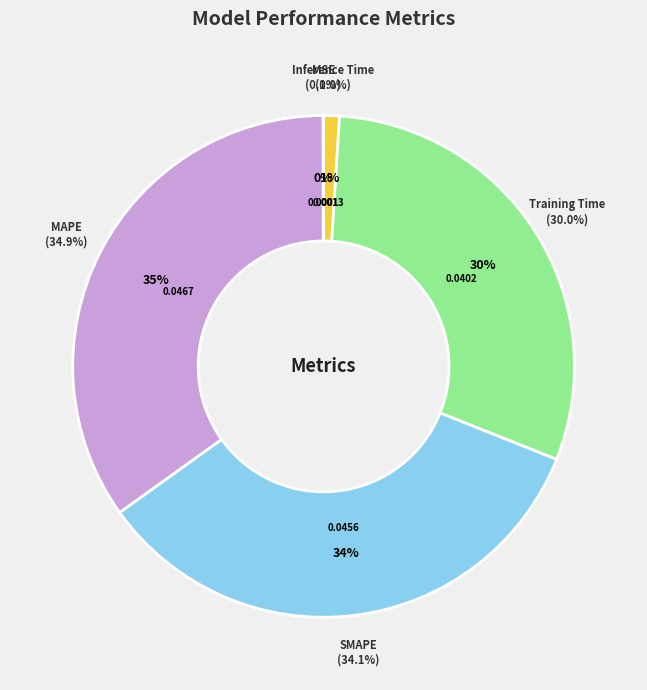

Count the number of slices in the pie.

5